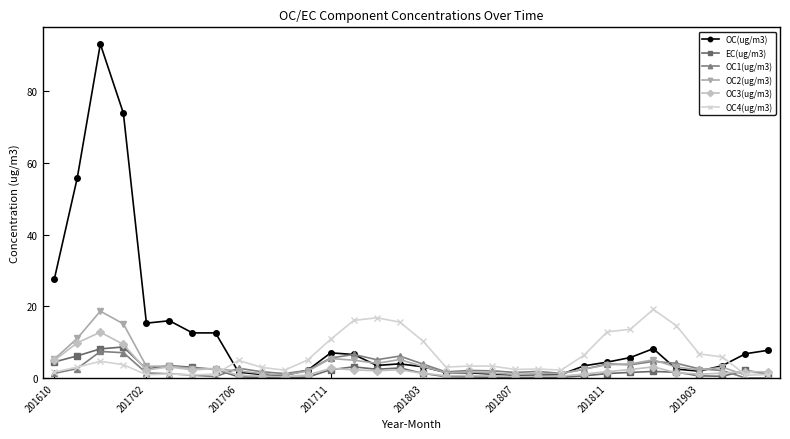

Which series has the widest spread of values?

OC(ug/m3)